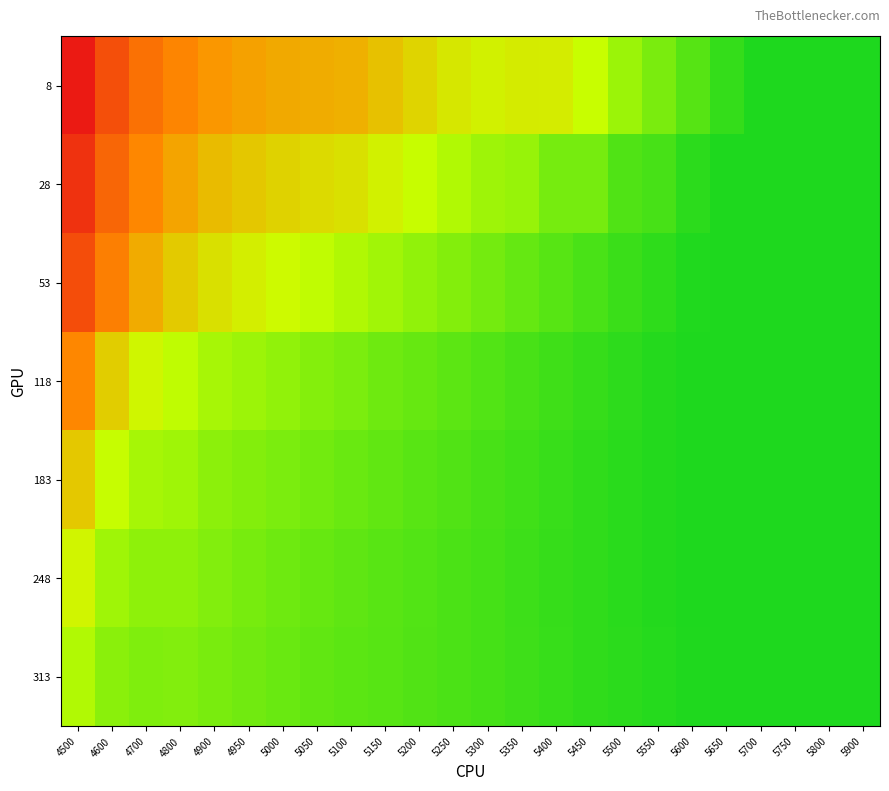

What is the total value across all series at 4500?

5.3